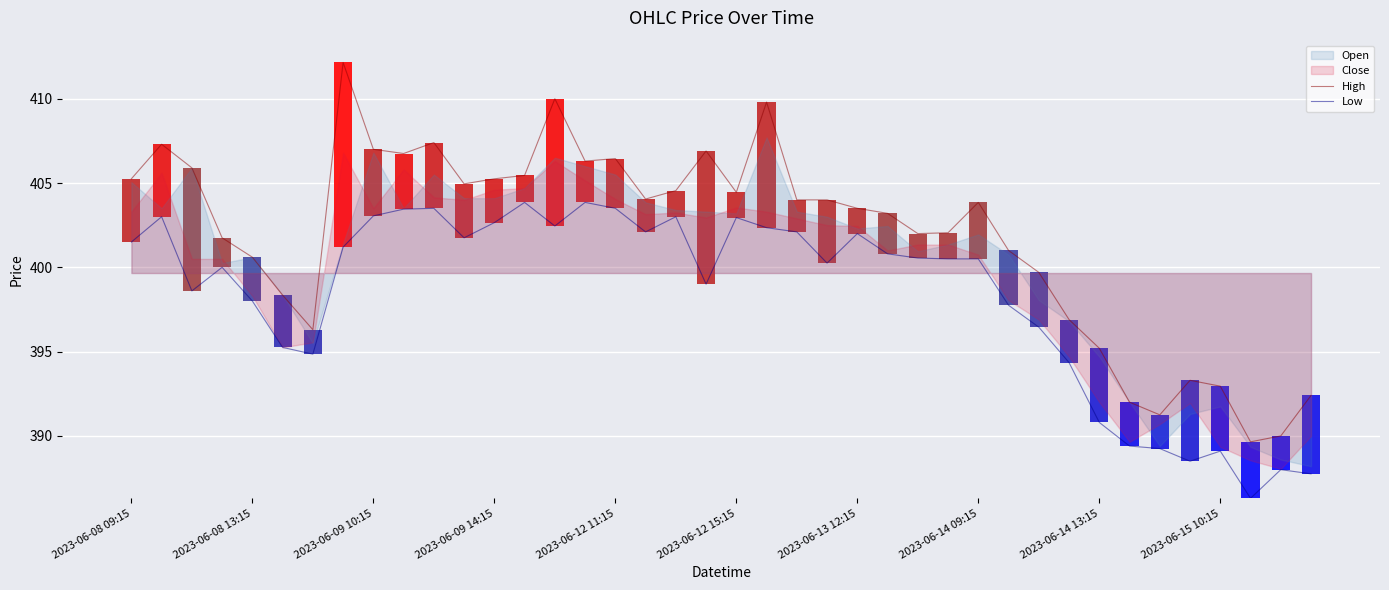

True or false: Low and High intersect in this chart.

False